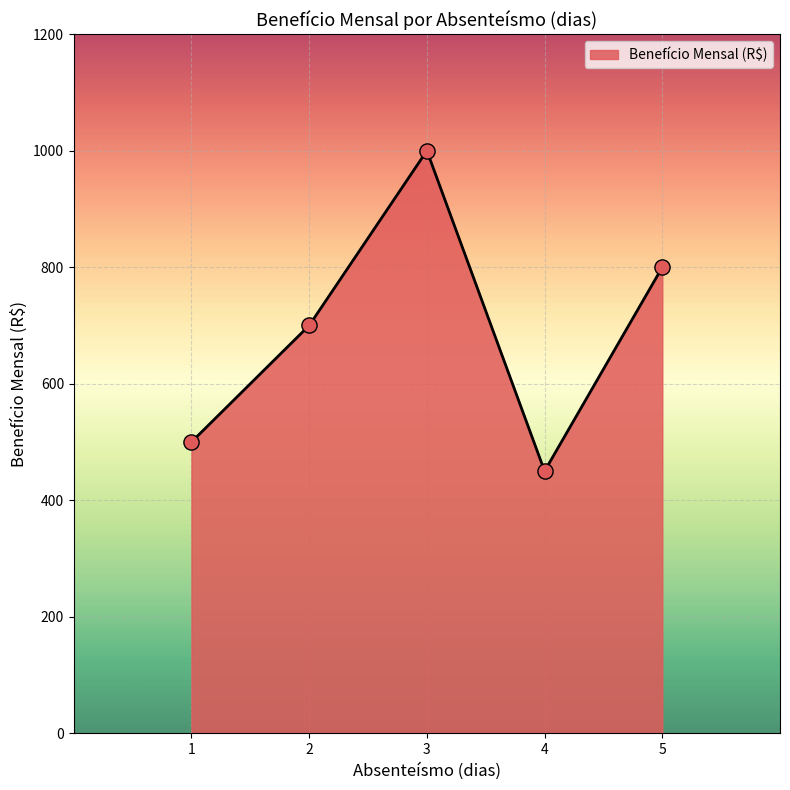

What is the change in value from 2 to 4?

-250